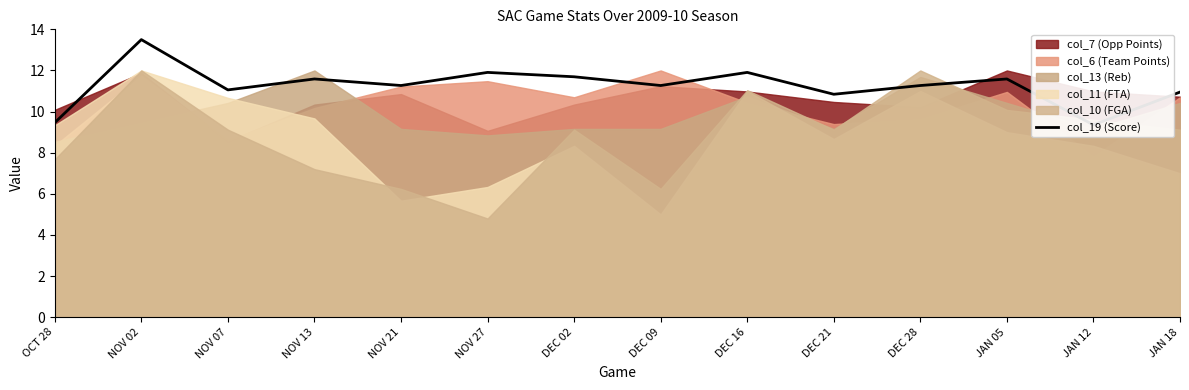

What is the label of the 10th point from the right?

NOV 21